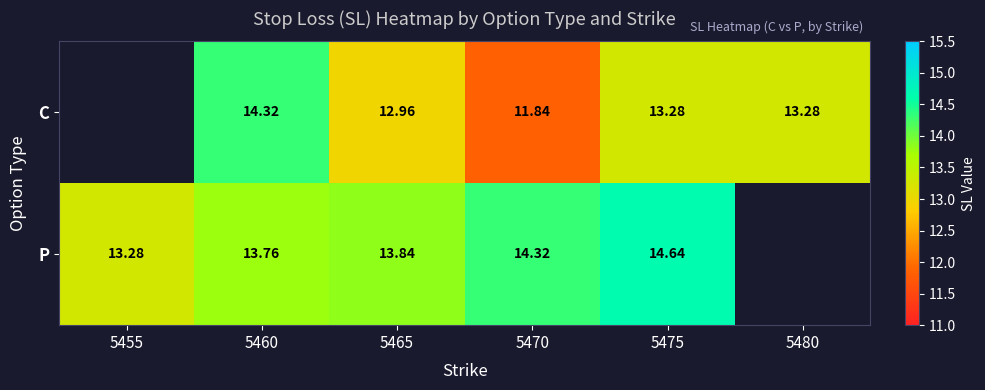

The value of P at 5470 is 25.2. True or false?

False